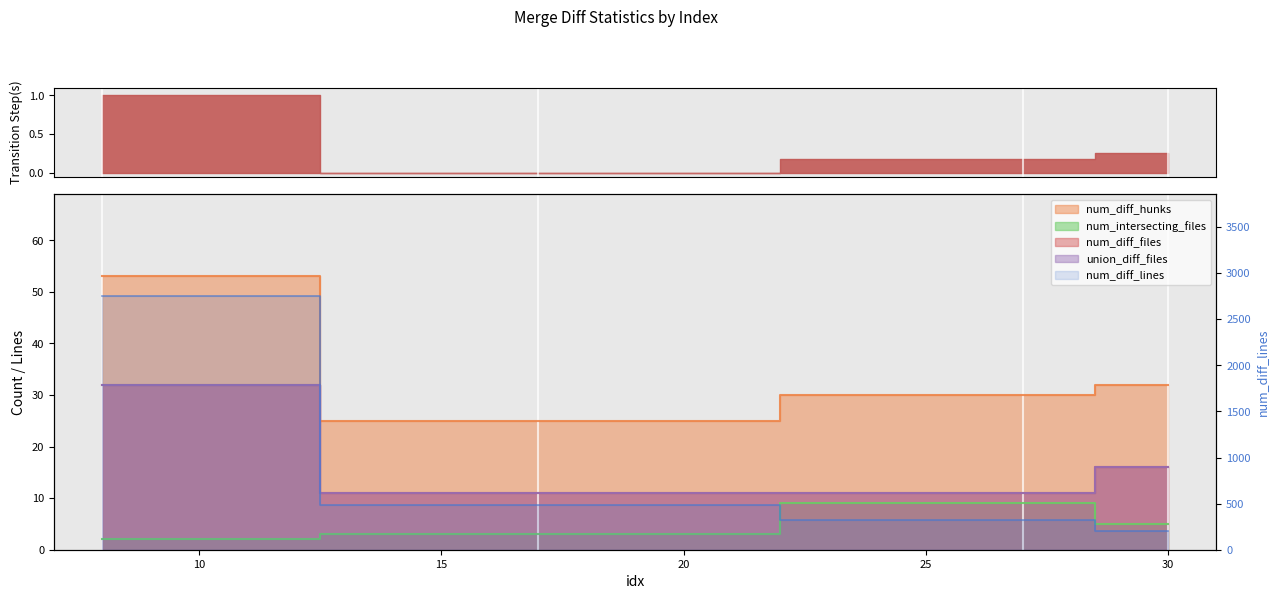

What is the maximum value for num_diff_files?

32